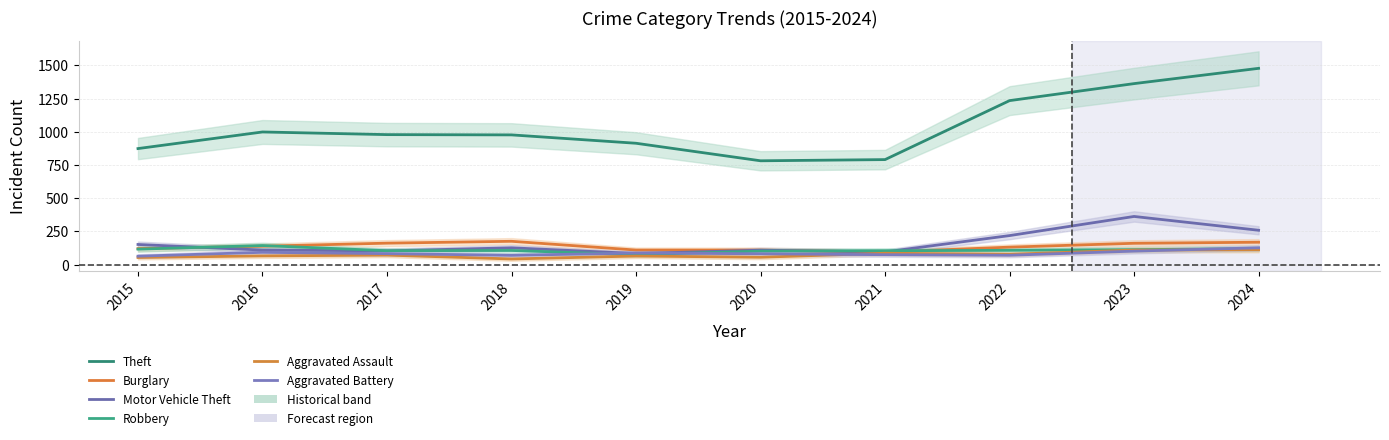

Which series changed the most between 2016 and 2017?

Robbery